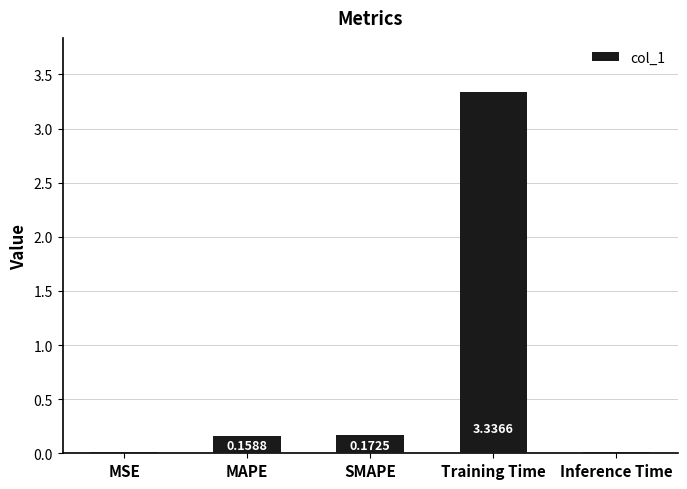

At which label is the value closest to 1?

SMAPE